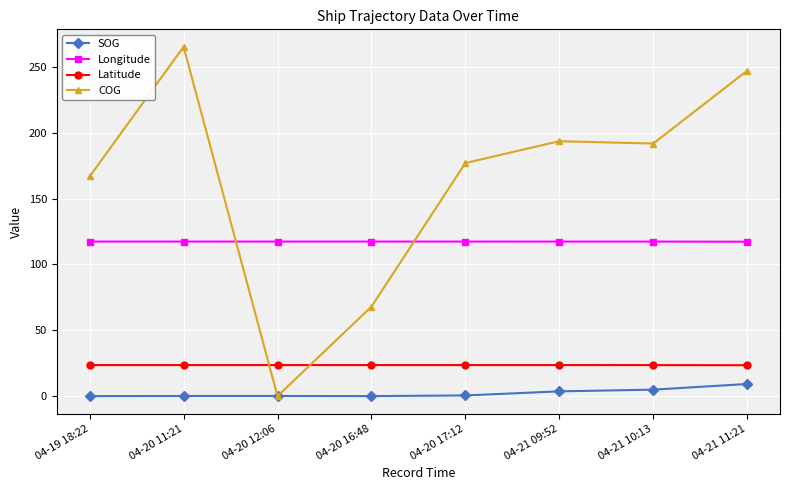

What is the spread (max minus min) of values at 04-20 16:48?

117.4